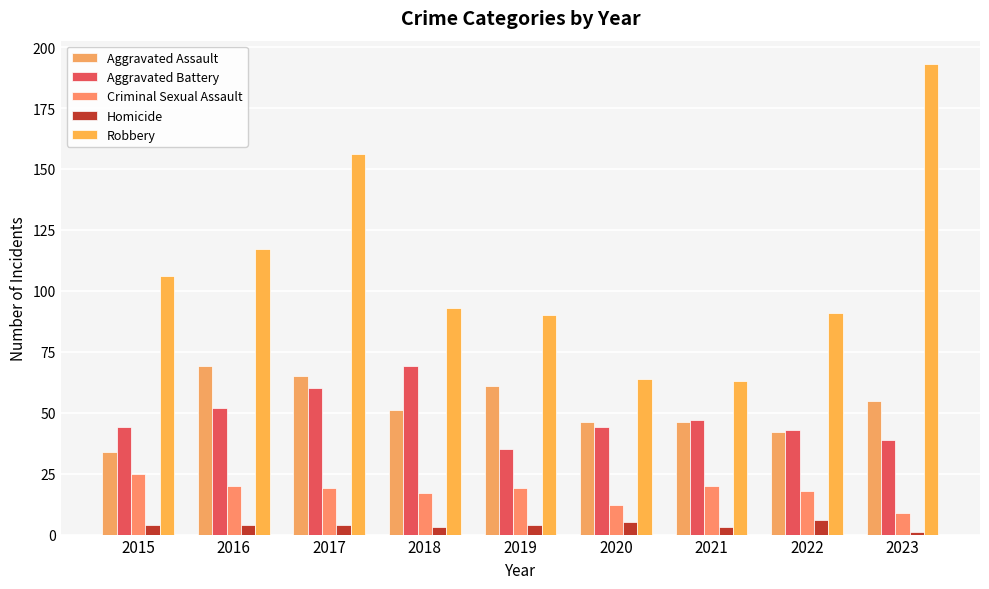

How many bars are there in total?

45